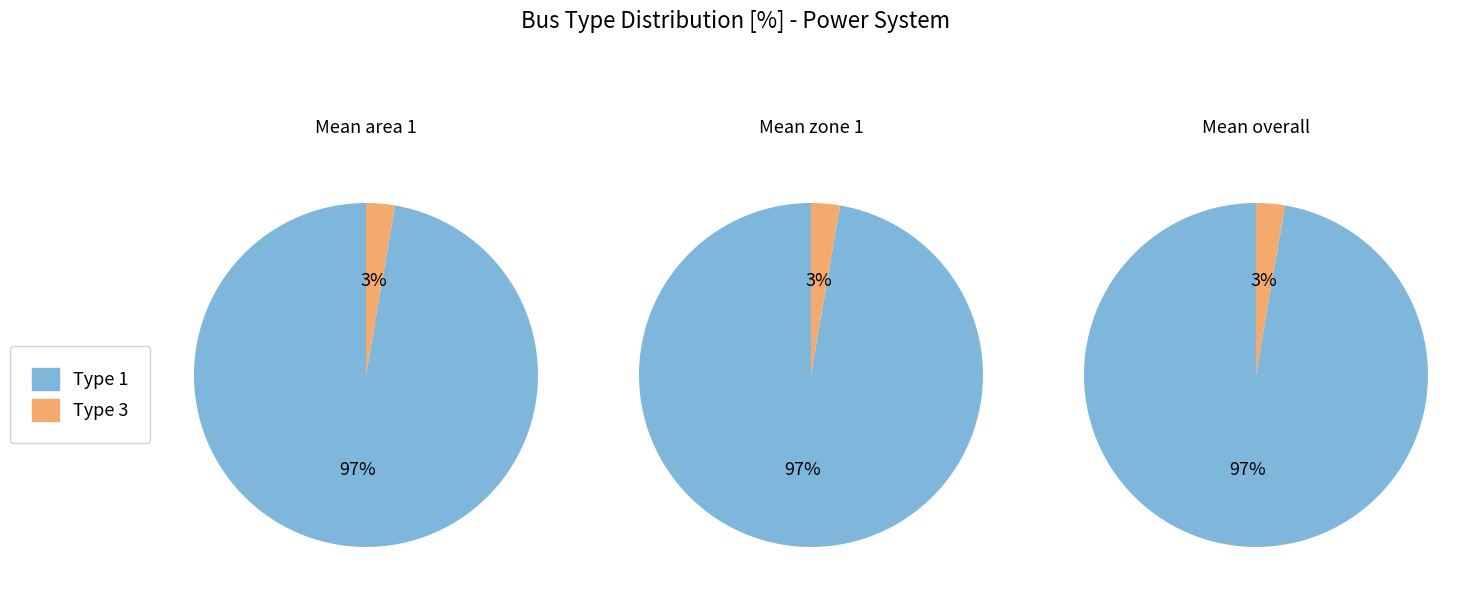

To the nearest percent, what is the average slice percentage?

50%